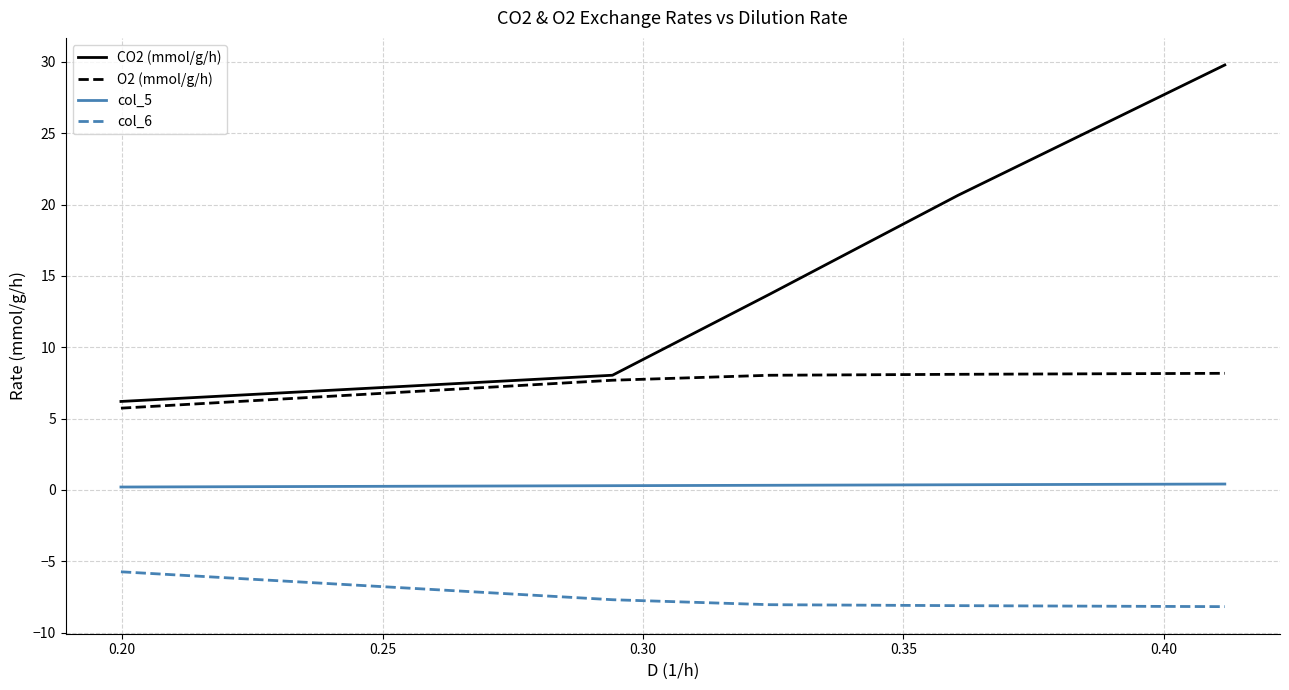

Which series has the largest total across all categories?

CO2 (mmol/g/h)